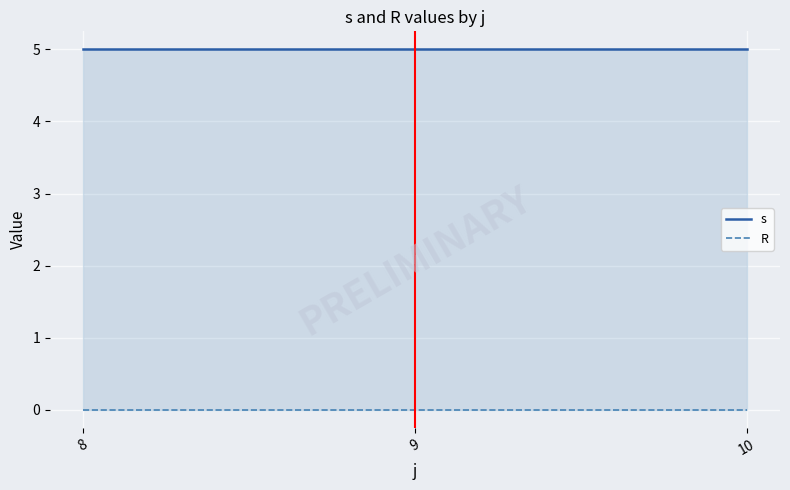

At 9, list the series in order from largest to smallest.

s, R